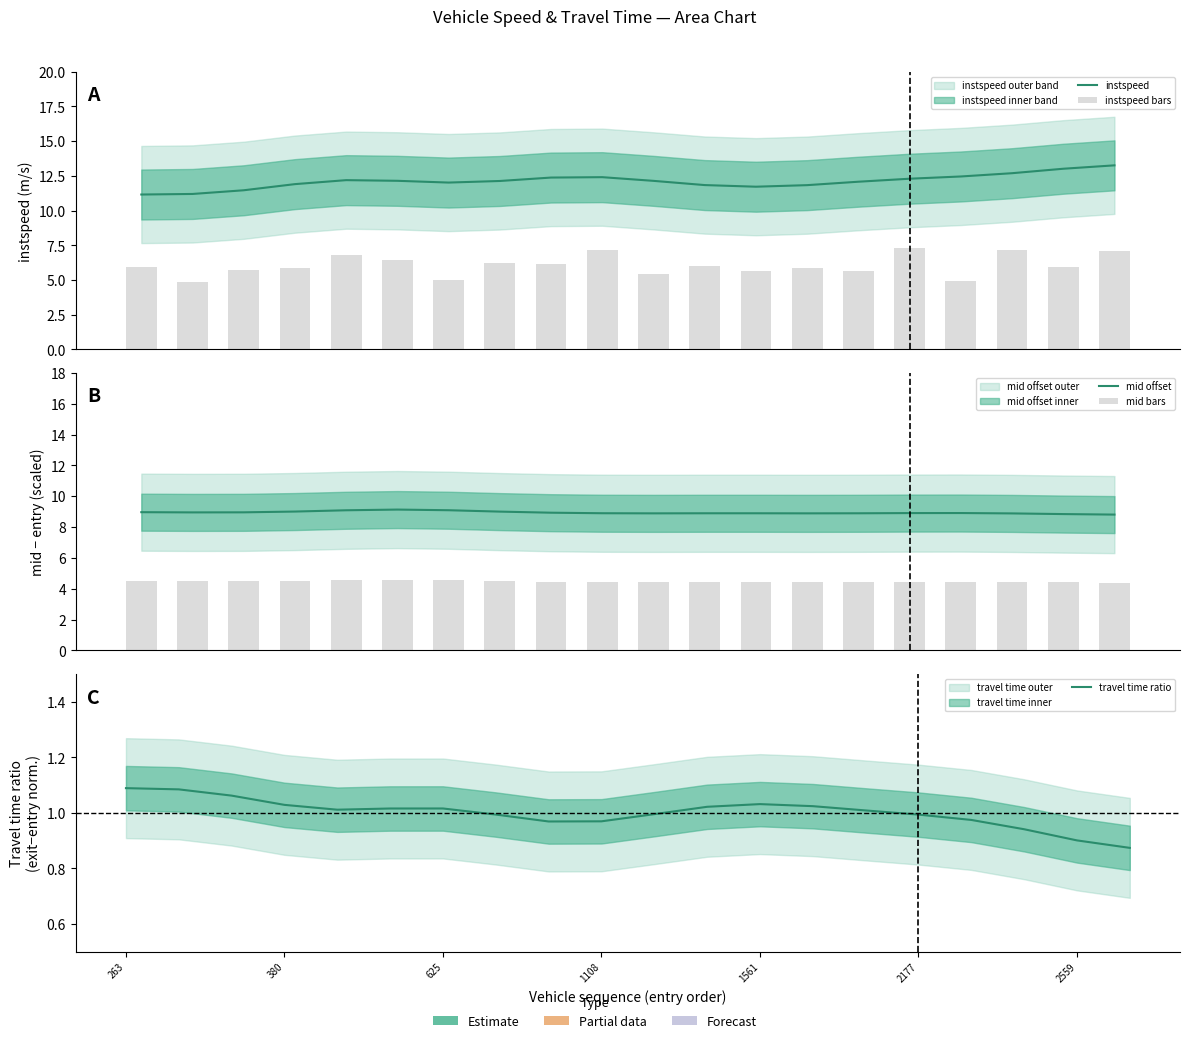

Count the number of categories in the chart.

20